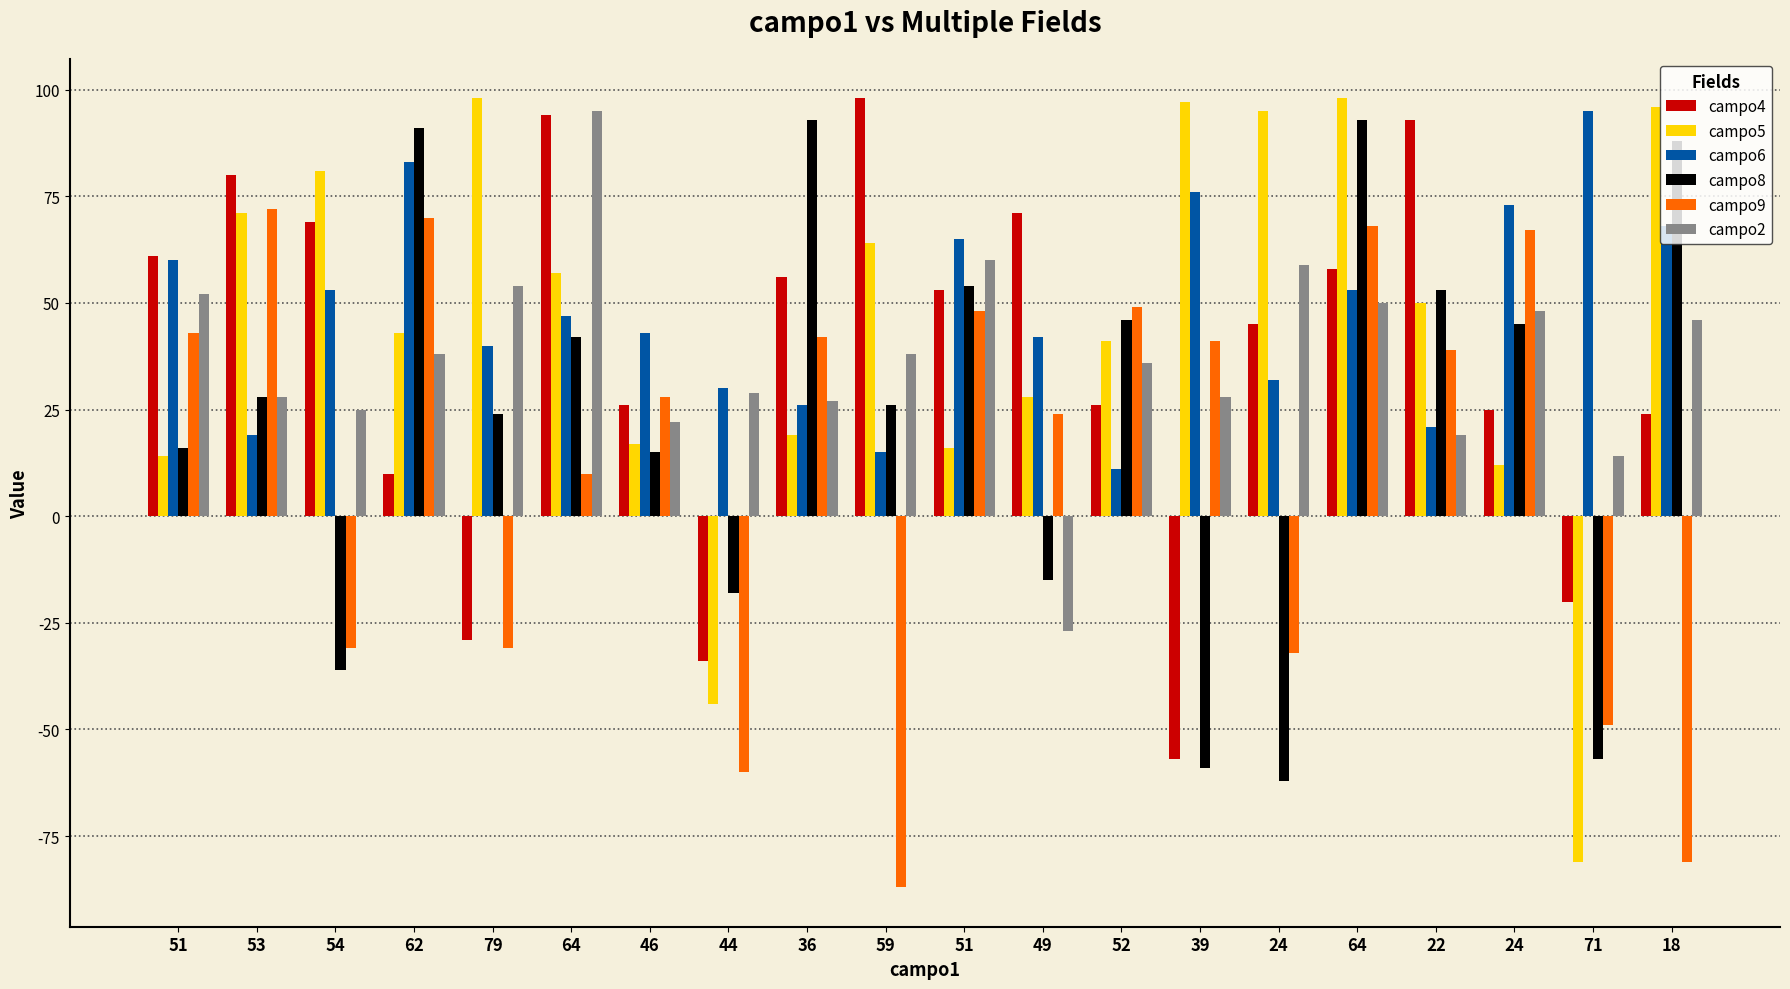

What is the difference between the maximum and minimum values in the campo2 series?

122